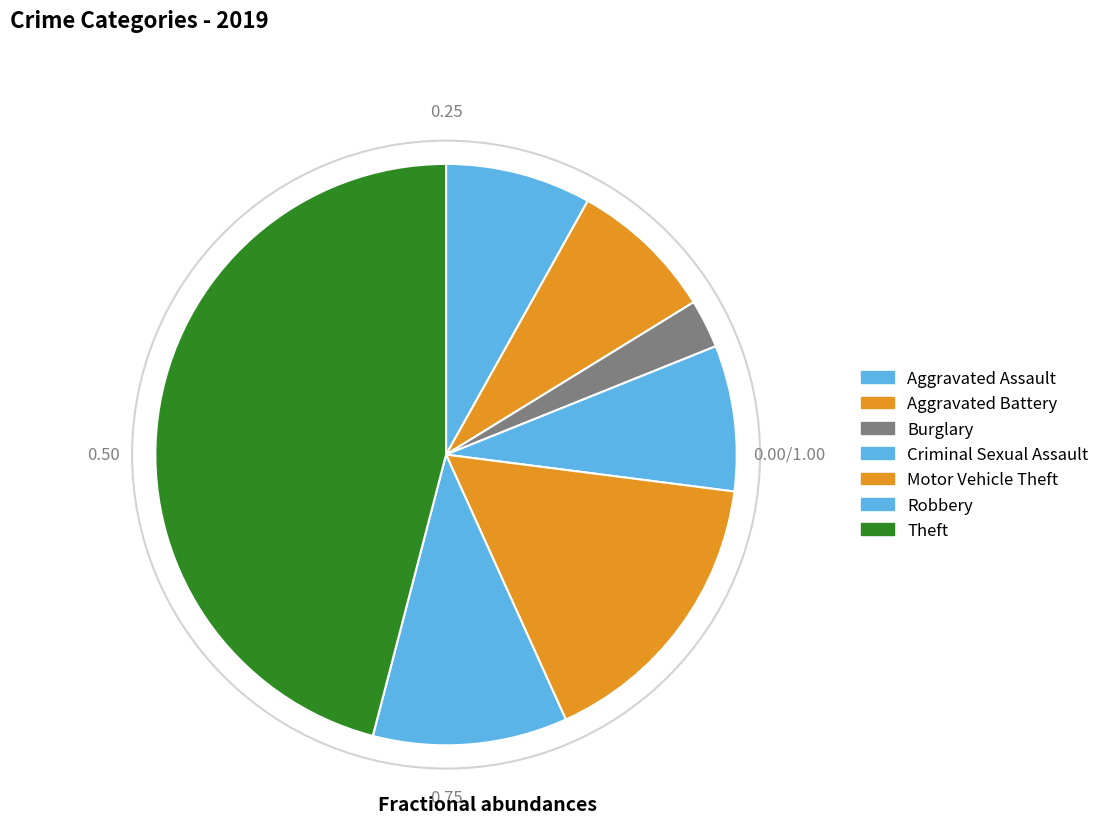

How many slices are in this pie chart?

7